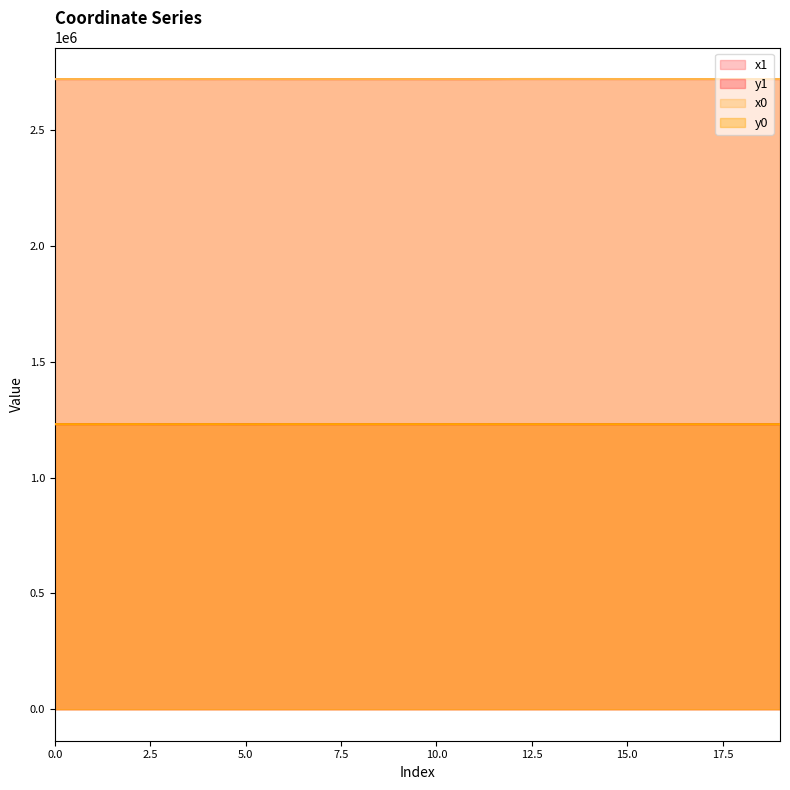

True or false: x0 has a value of 2719436.3 at 10.0.

True